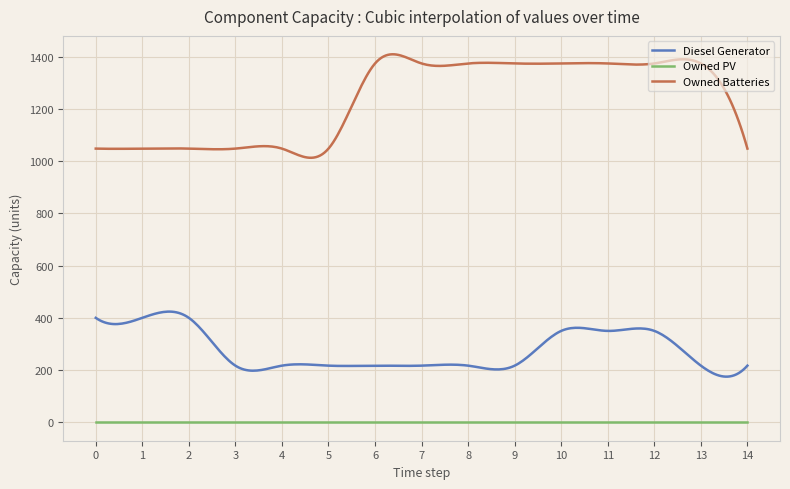

Which series has the largest total across all categories?

Owned Batteries